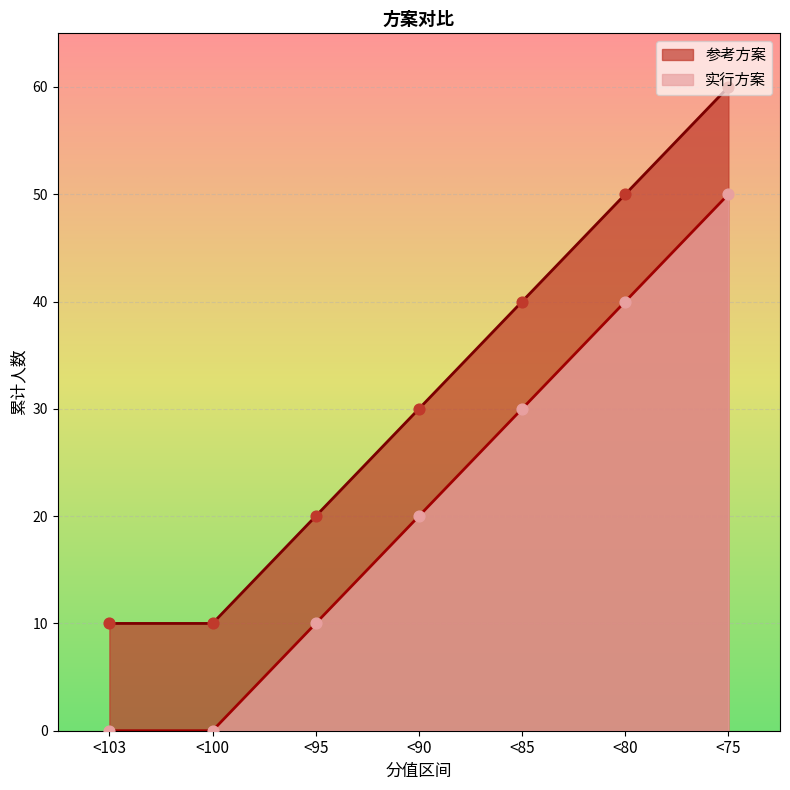

What are all the series names shown in the legend?

参考方案, 实行方案